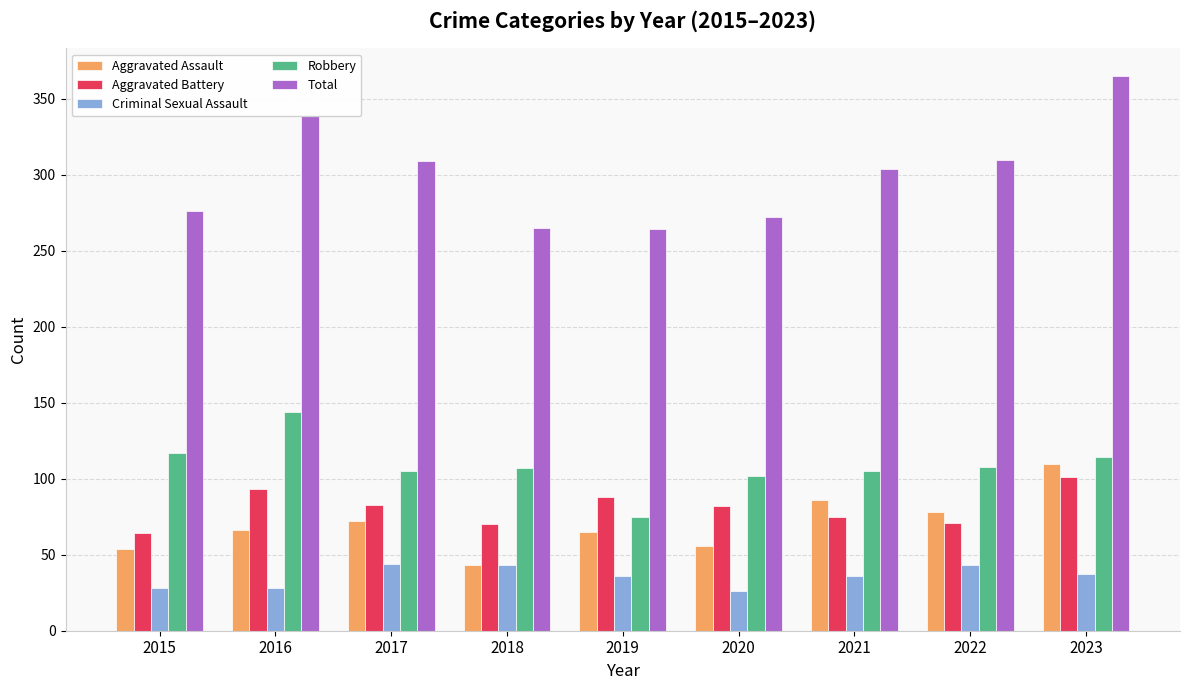

What is the highest value of the Criminal Sexual Assault series?

44